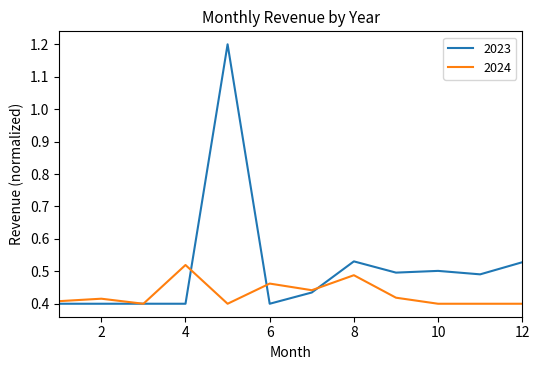

Which series has the largest total across all categories?

2023